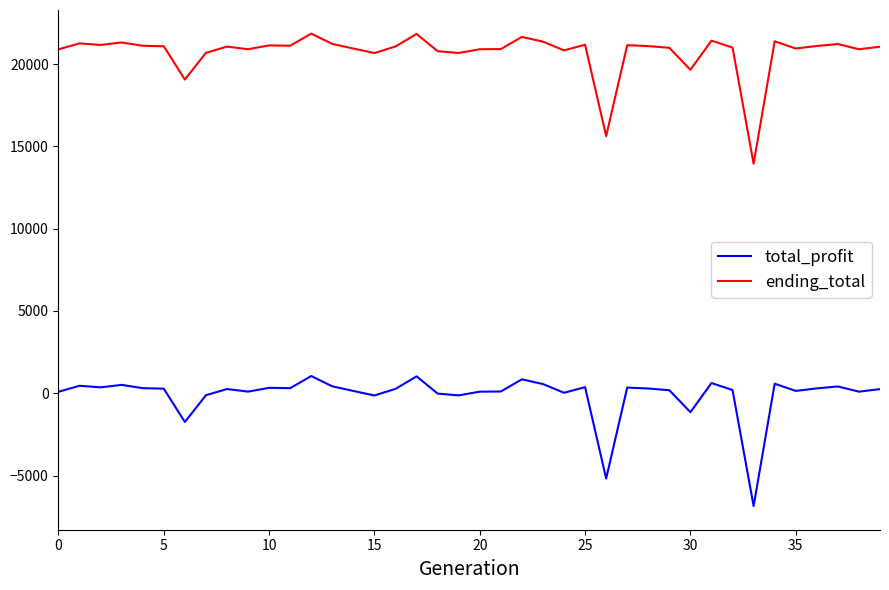

True or false: total_profit and ending_total cross at least once.

False